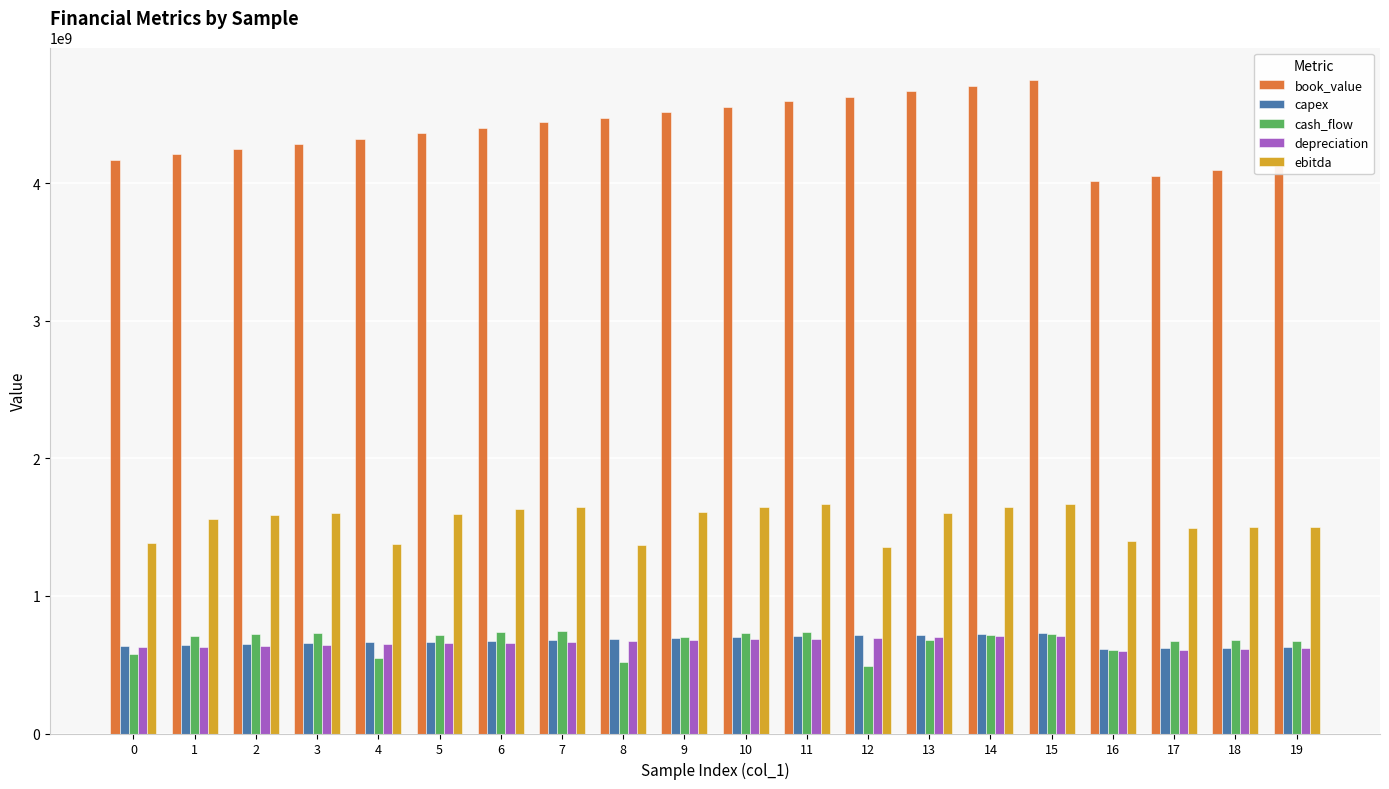

True or false: ebitda has a value of 1599233719.0 at 5.

True